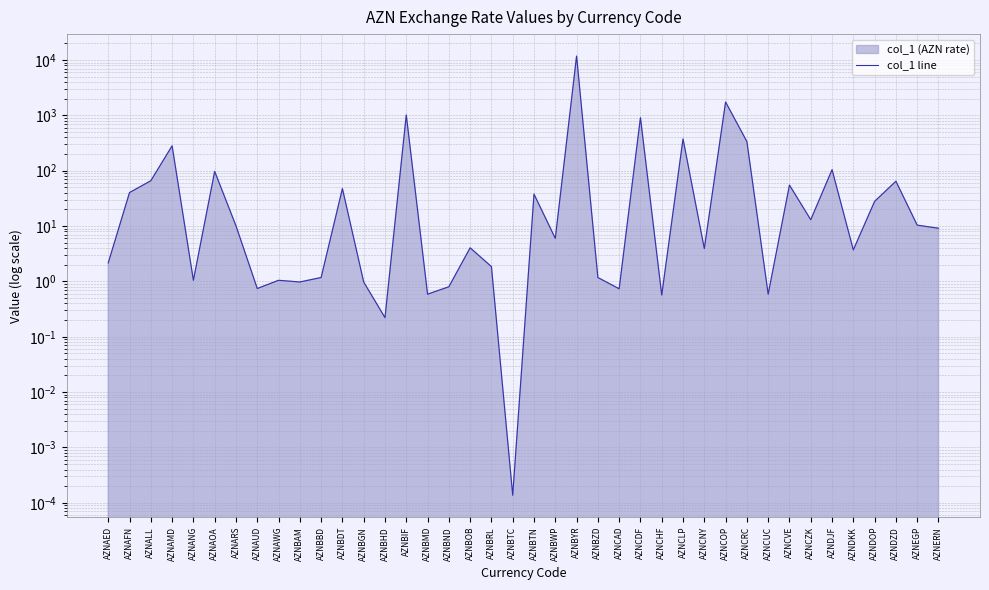

What is the change in value from AZNCUC to AZNDZD?

+63.9